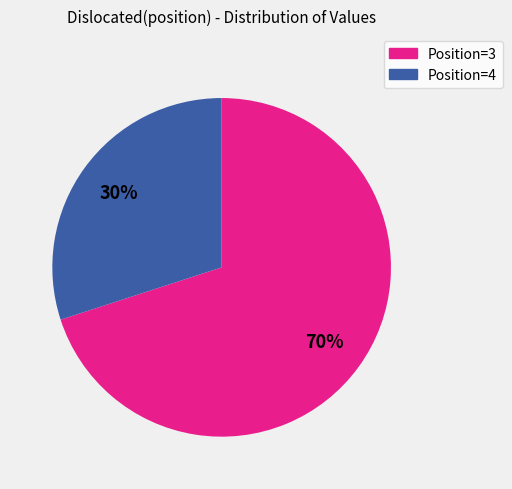

Is there a majority slice in this chart?

Yes